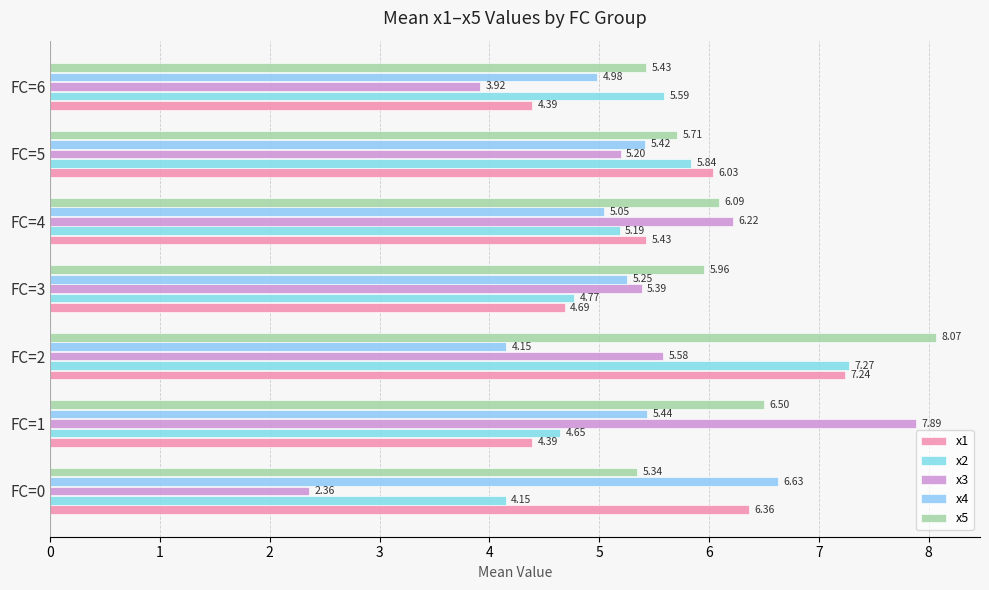

What are all the series names shown in the legend?

x1, x2, x3, x4, x5